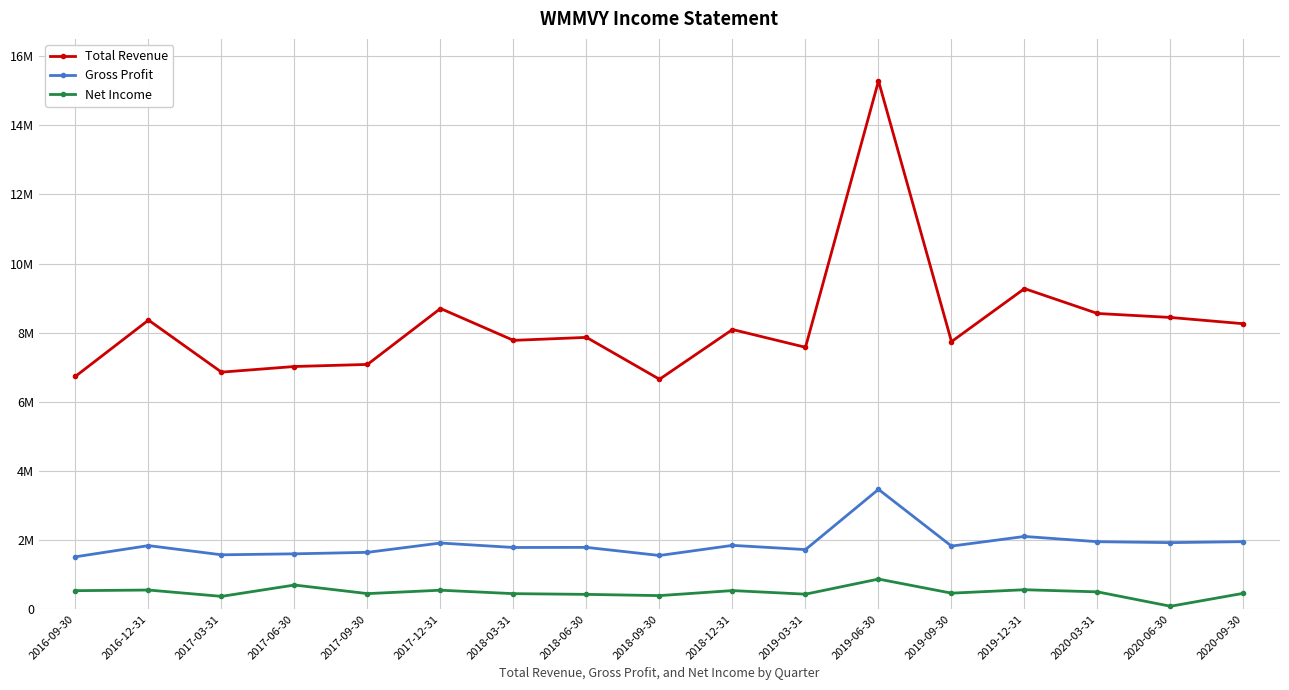

True or false: Net Income and Gross Profit cross at least once.

False